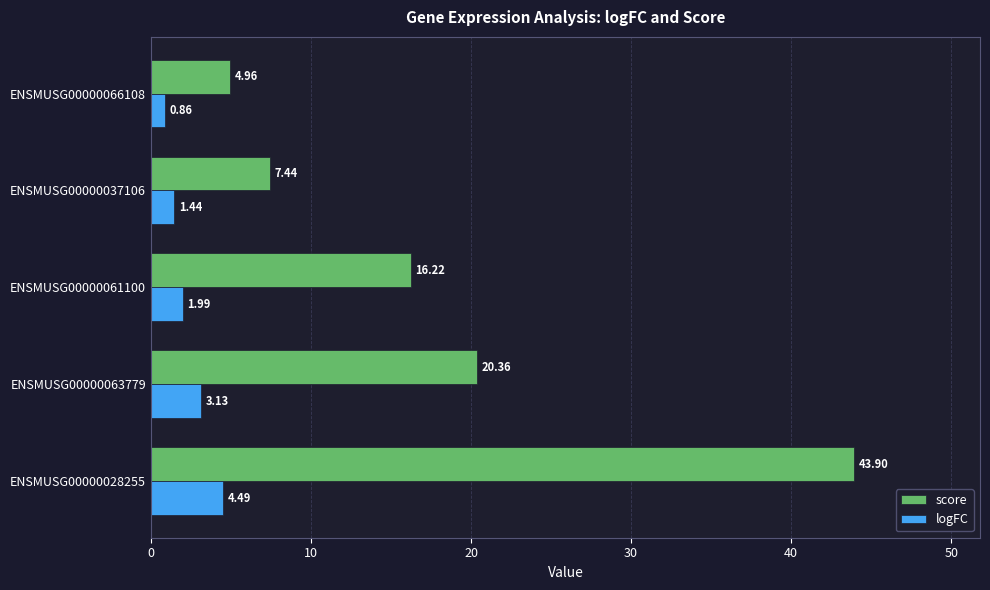

What is the sum of all score values?

92.9